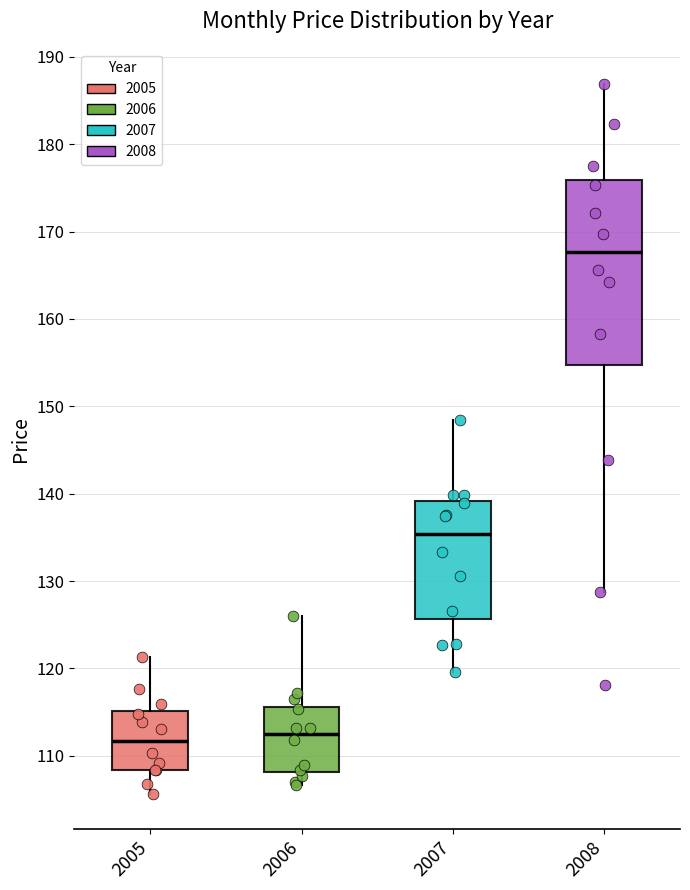

Where does the median line of the box at x = 2007 sit on the y-axis? The values are not printed on the chart, so give them approximately, as read against the axis.

135